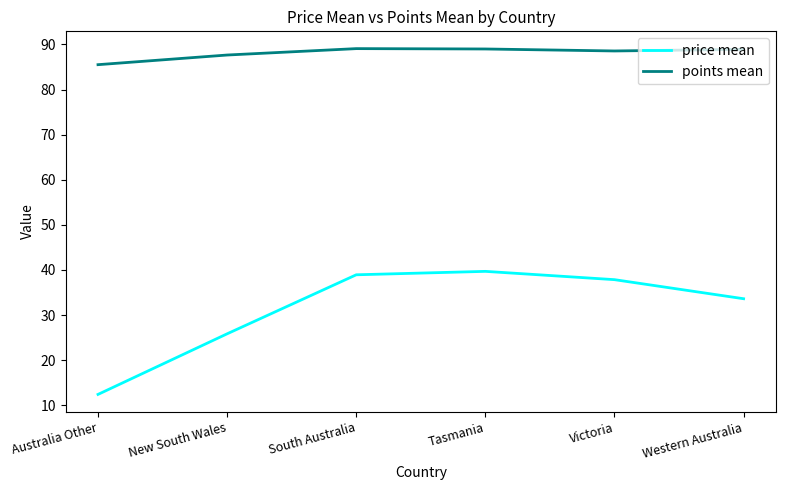

How many values in the price mean series are below 37?

3